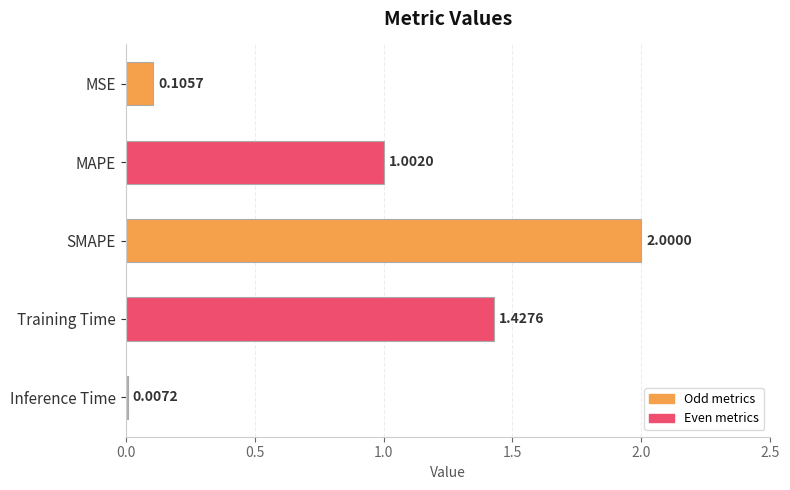

Does the chart contain stacked bars?

No